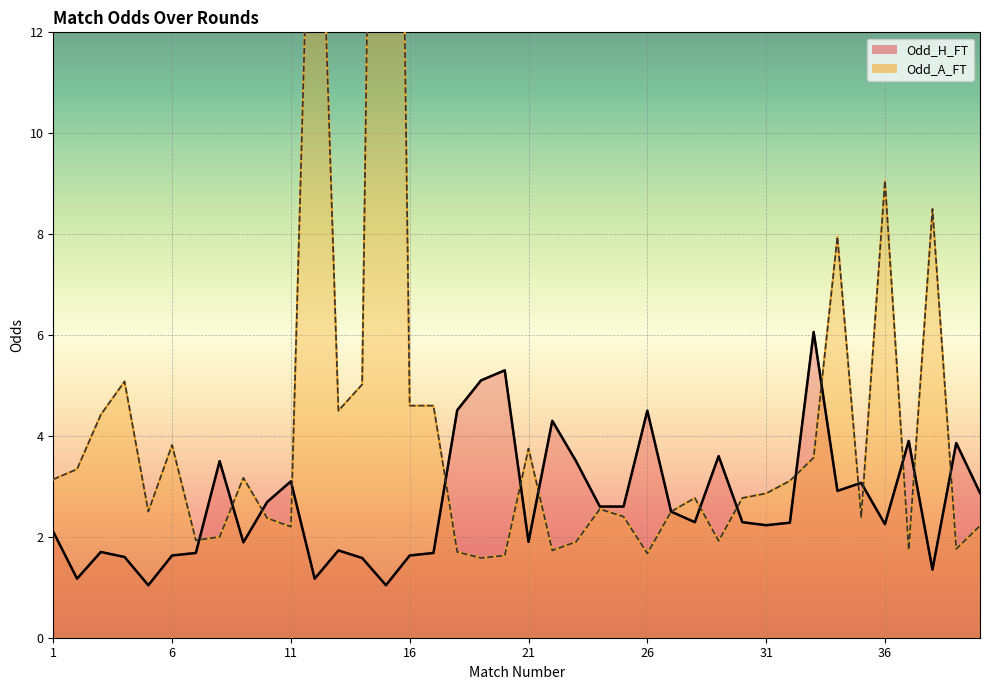

Reading left to right, list all the values displayed in this chart.

Odd_H_FT: 1=2.1	2=1.2	3=1.7	4=1.6	5=1.0	6=1.6	7=1.7	8=3.5	9=1.9	10=2.7	11=3.1	12=1.2	13=1.7	14=1.6	15=1.0	16=1.6	17=1.7	18=4.5	19=5.1	20=5.3	21=1.9	22=4.3	23=3.5	24=2.6	25=2.6	26=4.5	27=2.5	28=2.3	29=3.6	30=2.3	31=2.2	32=2.3	33=6.1	34=2.9	35=3.1	36=2.2	37=3.9	38=1.4	39=3.9	40=2.9
Odd_A_FT: 1=3.1	2=3.3	3=4.4	4=5.1	5=2.5	6=3.8	7=1.9	8=2.0	9=3.2	10=2.4	11=2.2	12=19.0	13=4.5	14=5.0	15=40.0	16=4.6	17=4.6	18=1.7	19=1.6	20=1.6	21=3.8	22=1.7	23=1.9	24=2.5	25=2.4	26=1.7	27=2.5	28=2.8	29=1.9	30=2.8	31=2.9	32=3.1	33=3.6	34=8.0	35=2.4	36=9.1	37=1.7	38=8.5	39=1.8	40=2.2